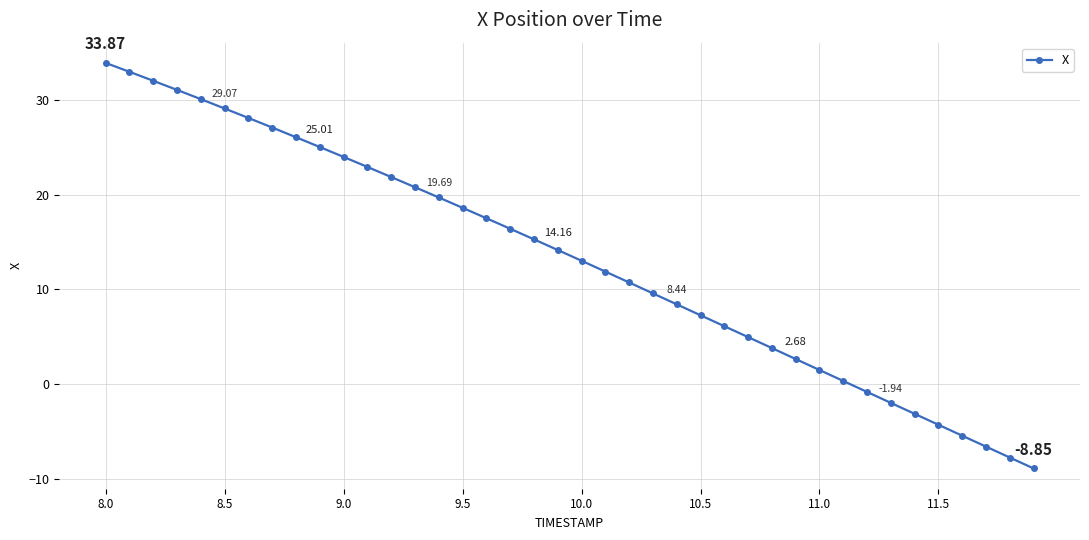

What is the value of the 30th point from the left?

2.7